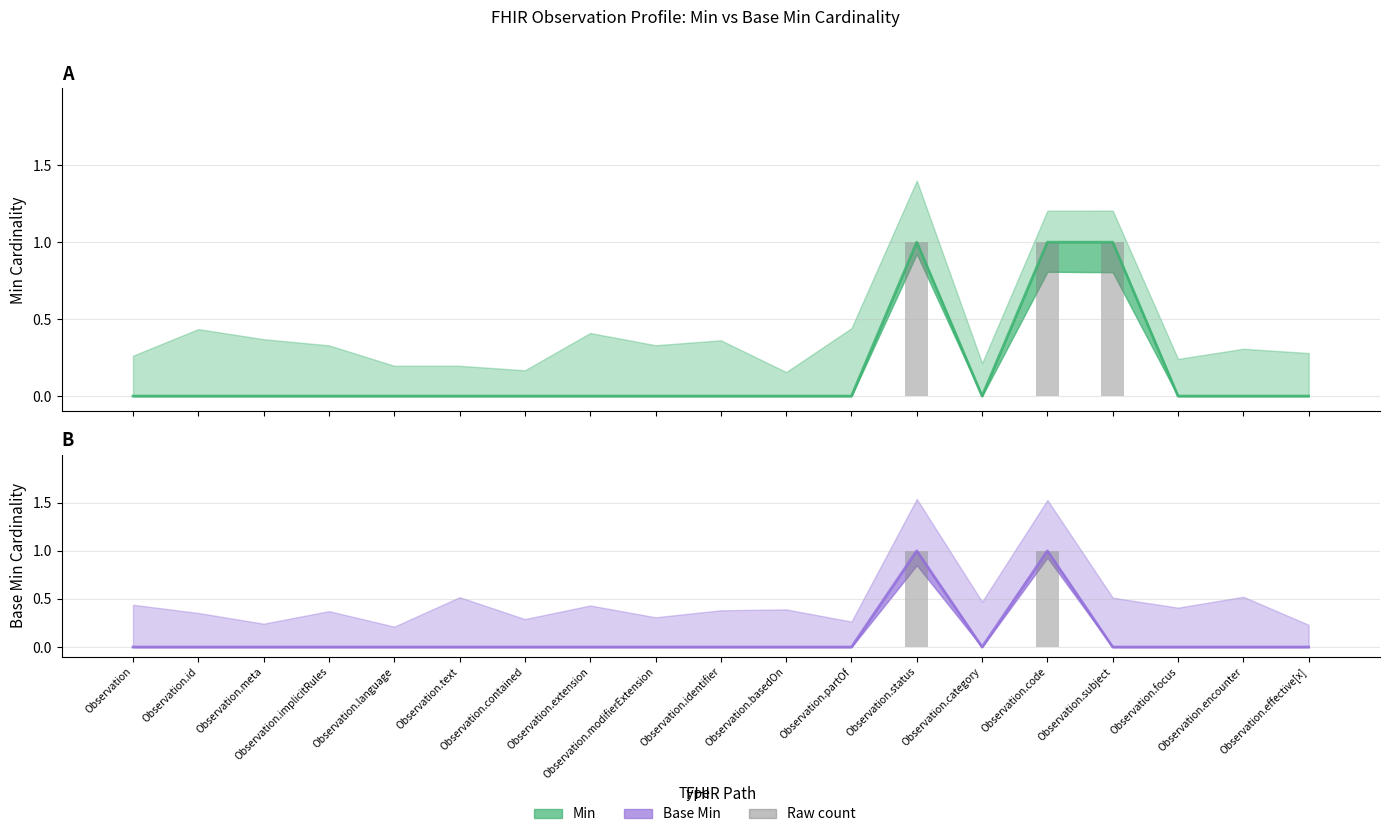

List the series in order of their overall mean, highest first.

Min, Base Min